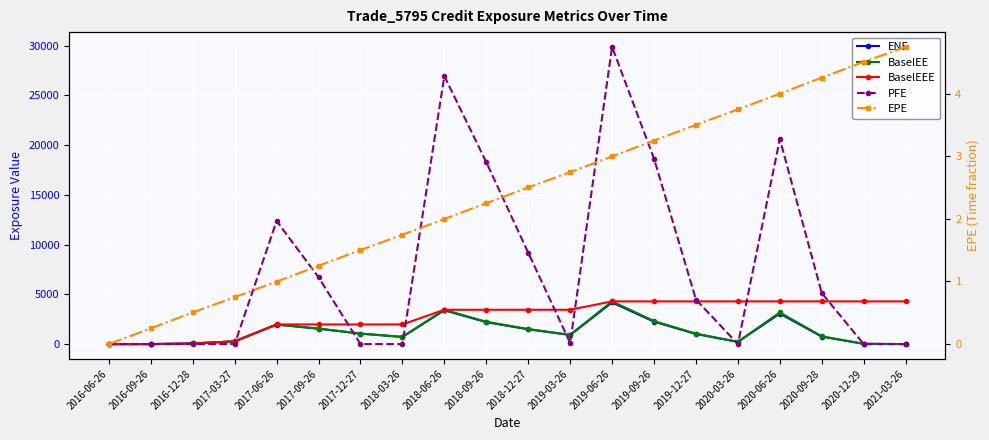

Reading left to right, extract all data points from this chart.

ENE: 0.0	0.0	62.3	273.2	1962.5	1545.6	1049.4	717.5	3399.2	2204.2	1483.6	911.5	4186.8	2254.1	1013.4	221.9	3065.2	750.2	24.9	0.0
BaselEE: 0.0	0.0	62.5	274.5	1975.6	1558.8	1060.7	726.7	3450.5	2243.0	1513.6	932.2	4292.6	2318.2	1045.4	229.6	3181.6	781.5	26.0	0.0
BaselEEE: 0.0	0.0	62.5	274.5	1975.6	1975.6	1975.6	1975.6	3450.5	3450.5	3450.5	3450.5	4292.6	4292.6	4292.6	4292.6	4292.6	4292.6	4292.6	4292.6
PFE: 0.0	0.0	0.0	0.0	12373.0	6720.2	0.0	0.0	26944.9	18288.5	9192.3	114.3	29874.9	18646.0	4477.7	0.0	20606.7	5132.8	0.0	0.0
EPE: 0.0	0.3	0.5	0.7	1.0	1.3	1.5	1.7	2.0	2.3	2.5	2.7	3.0	3.3	3.5	3.7	4.0	4.3	4.5	4.7